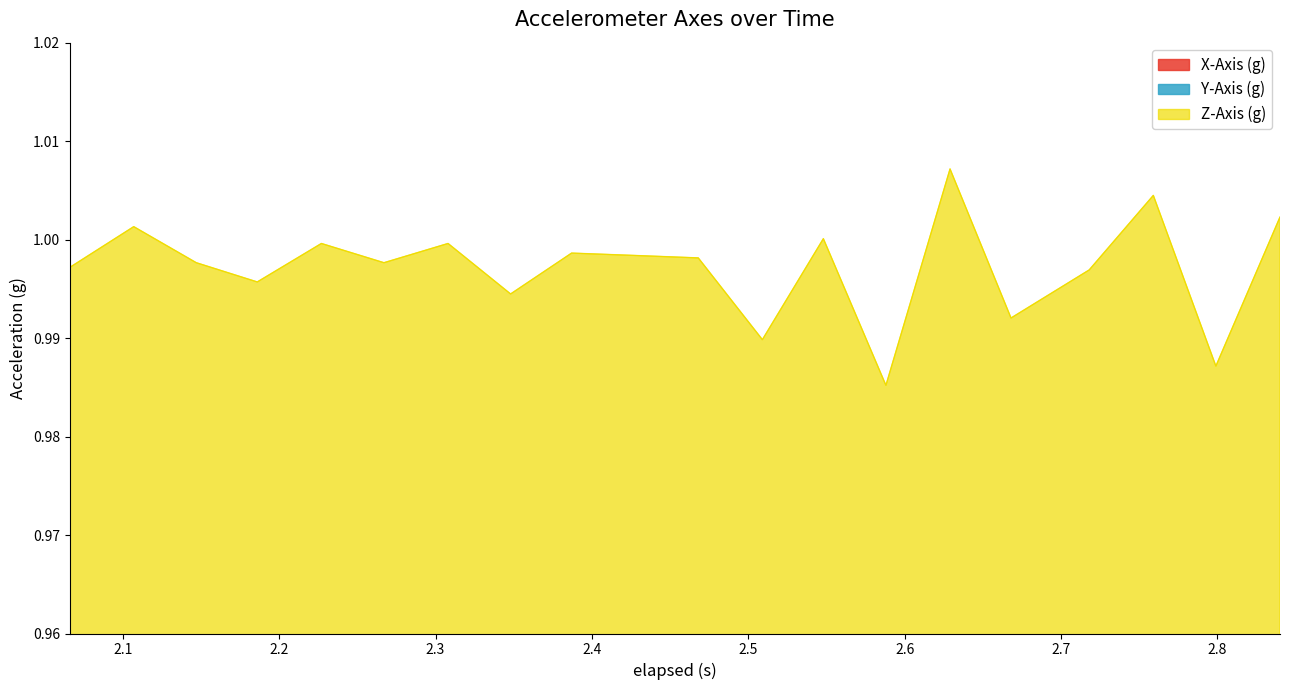

What position from the left is 2.2?

3